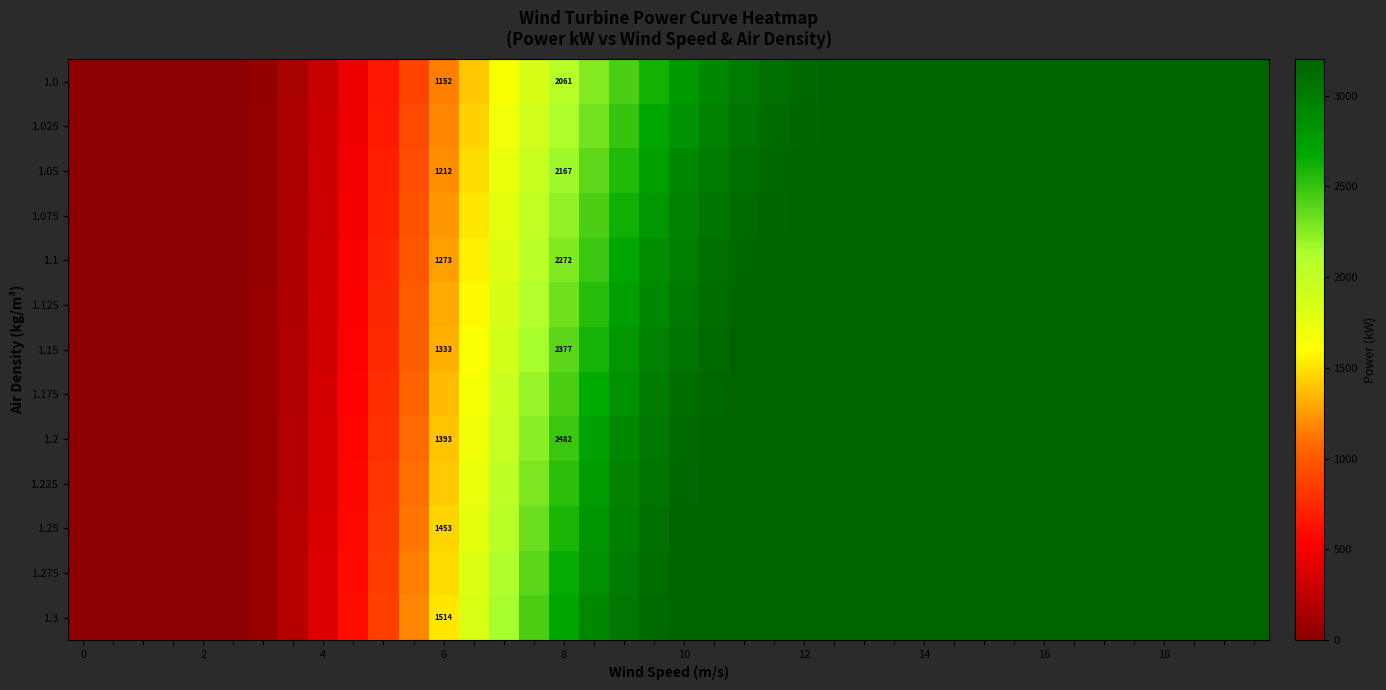

Which series has the largest total across all categories?

1.3